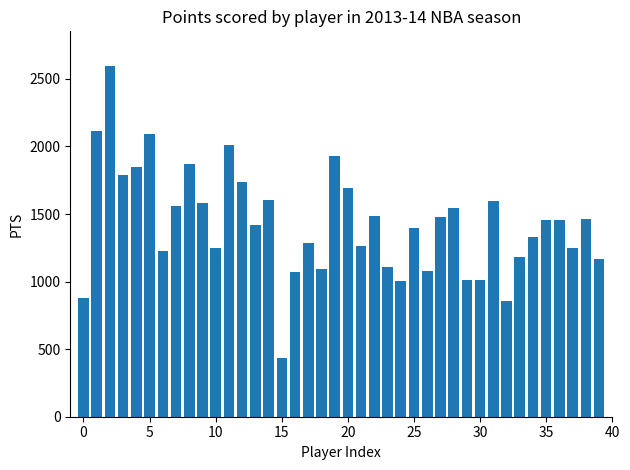

What is the smallest value displayed?

436